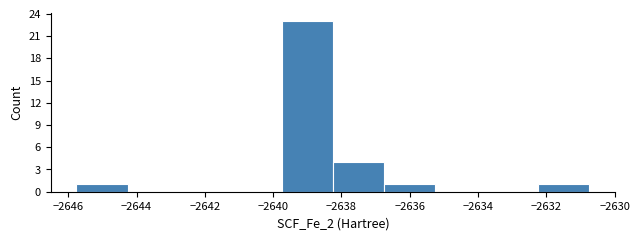

Which range on the x-axis has the tallest bar?

-2639.8 to -2638.2